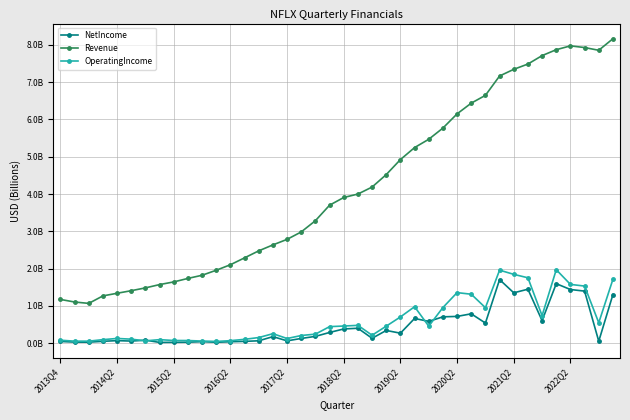

At which category is the sum across all series the highest?

35